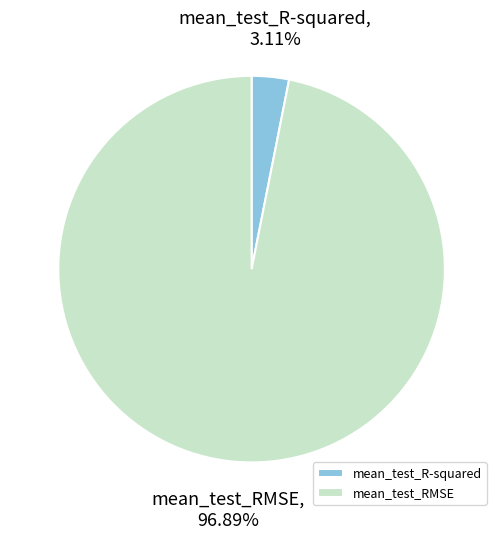

To the nearest percent, what portion does mean_test_R-squared represent?

3%